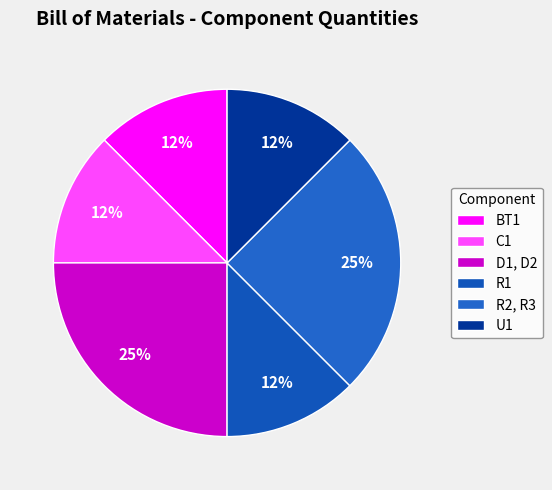

Rank the categories by value from highest to lowest.

D1, D2, R2, R3, BT1, C1, R1, U1